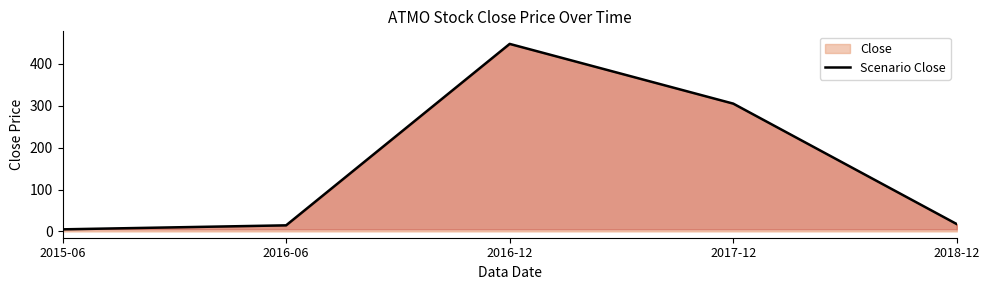

What is the ratio of the value at 2015-06 to the value at 2016-06?

0.3